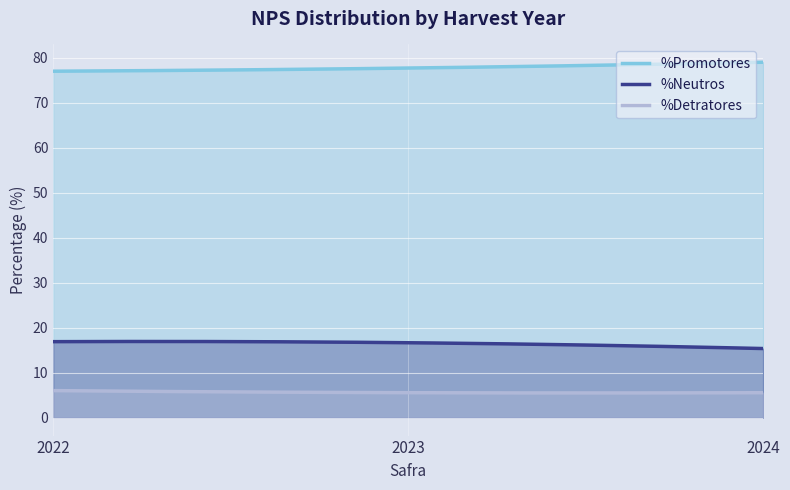

Is the value of %Detratores at 2022 greater than the value of %Neutros at 2024?

No